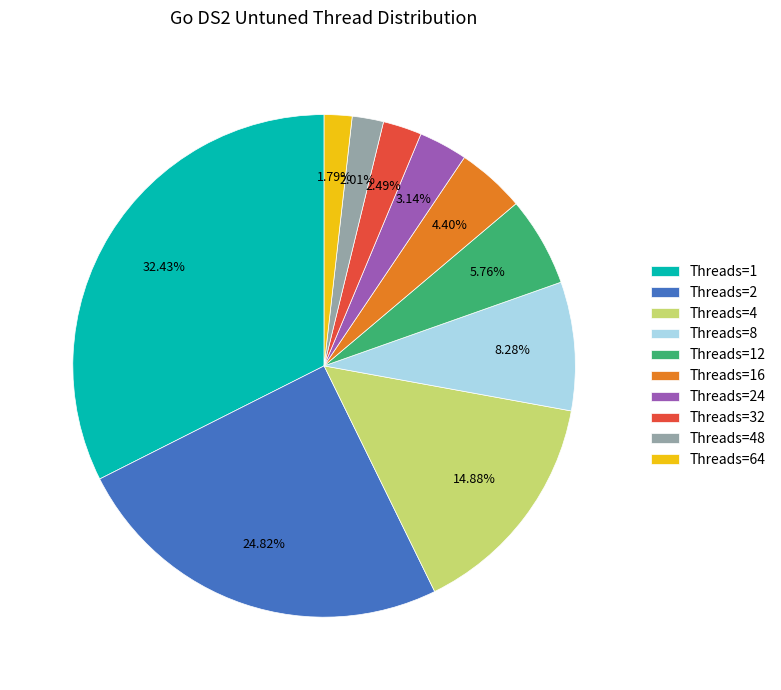

Which has a higher value, Threads=12 or Threads=32?

Threads=12